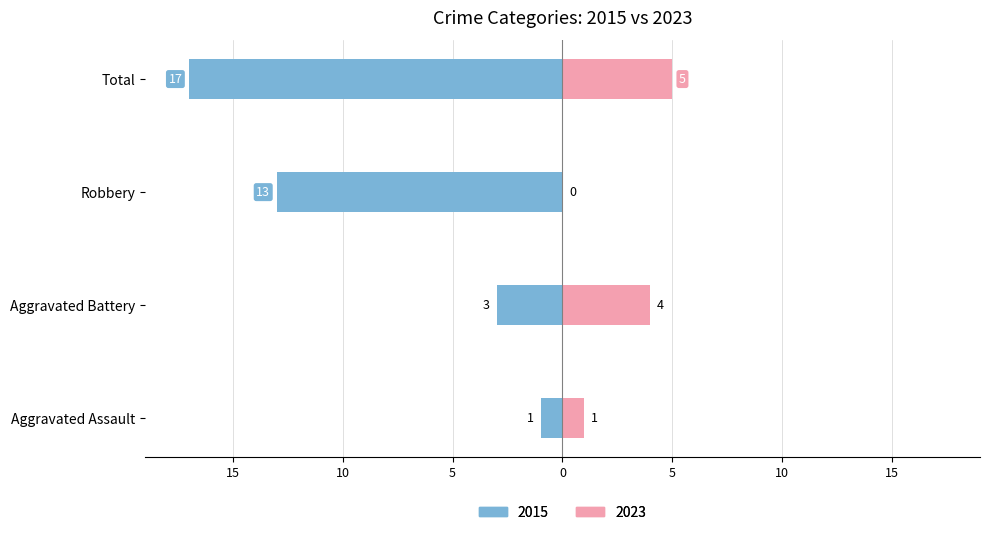

Count the values in the range -13 to -1.

3